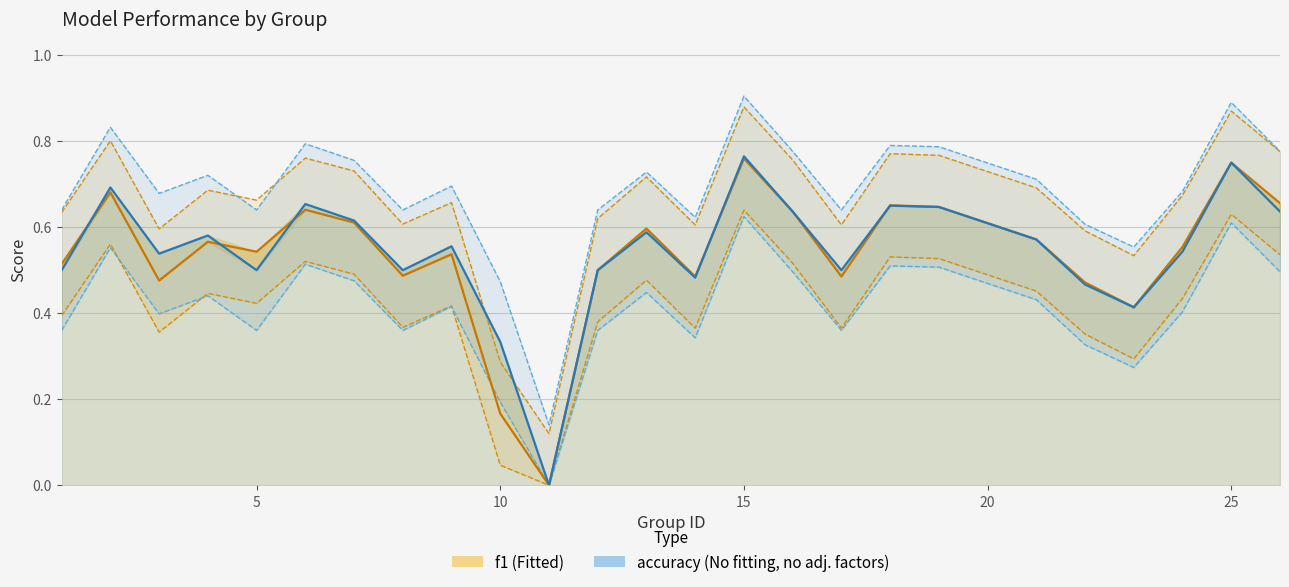

The accuracy series shows 0.4 at 30. True or false?

False